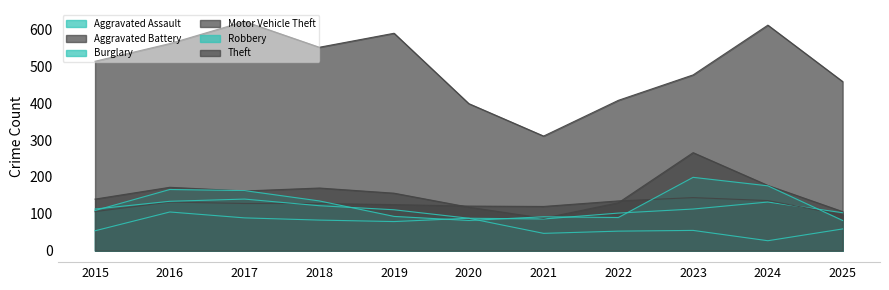

Between 2019 and 2025, which series saw the biggest shift?

Theft